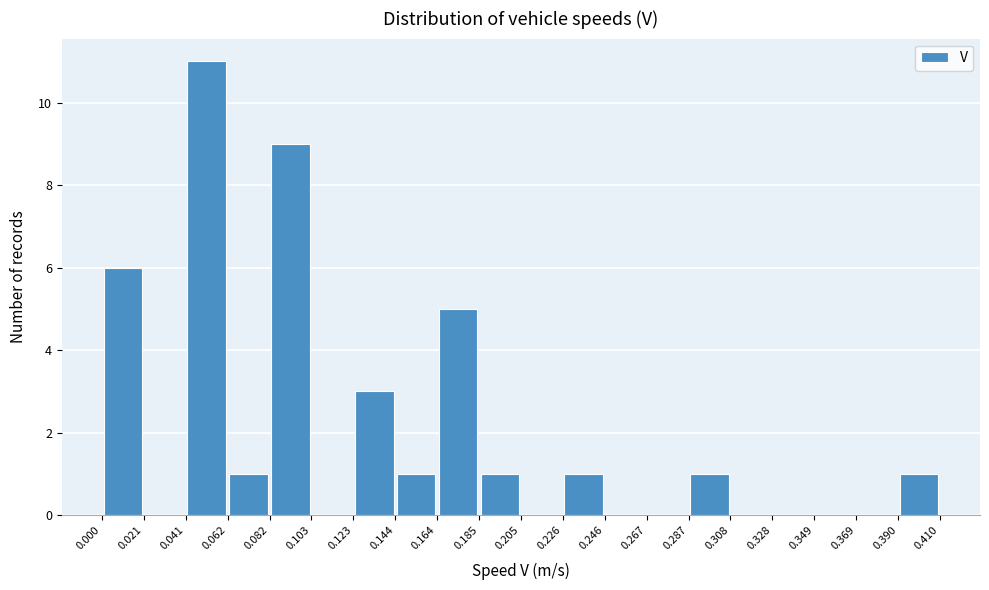

Reading left to right, list every bar in this chart as the range it spans on the x-axis followed by its height. The values are not printed on the chart, so give them approximately, as read against the axis.

0.000 to 0.021: 6
0.021 to 0.041: 0
0.041 to 0.062: 11
0.062 to 0.082: 1
0.082 to 0.103: 9
0.103 to 0.123: 0
0.123 to 0.144: 3
0.144 to 0.164: 1
0.164 to 0.185: 5
0.185 to 0.205: 1
0.205 to 0.226: 0
0.226 to 0.246: 1
0.246 to 0.267: 0
0.267 to 0.287: 0
0.287 to 0.308: 1
0.308 to 0.328: 0
0.328 to 0.349: 0
0.349 to 0.369: 0
0.369 to 0.390: 0
0.390 to 0.410: 1